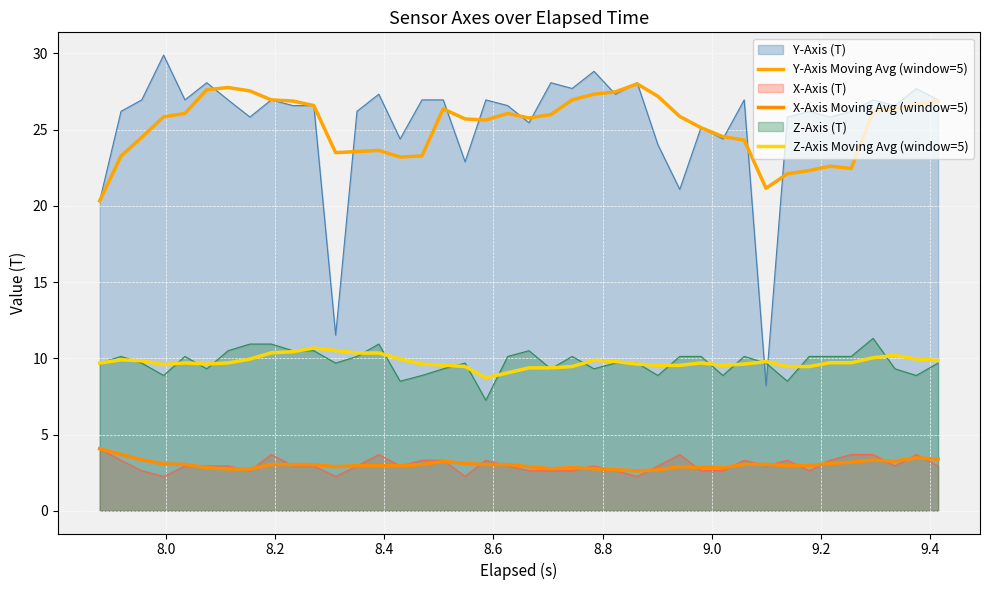

True or false: X-Axis Moving Avg (window=5) and Y-Axis Moving Avg (window=5) intersect in this chart.

False